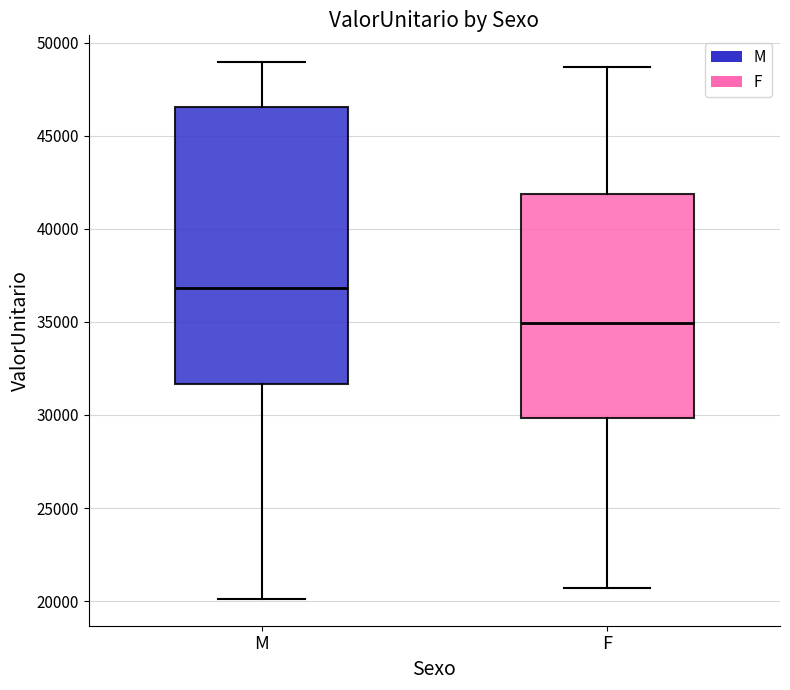

Reading left to right, read every box against the y-axis: the position of its median line, the range the box covers, and the ends of its whiskers. The values are not printed on the chart, so give them approximately, as read against the axis.

M: median 37000, box 31500 to 46500, whiskers 20000 to 49000
F: median 35000, box 30000 to 42000, whiskers 20500 to 48500